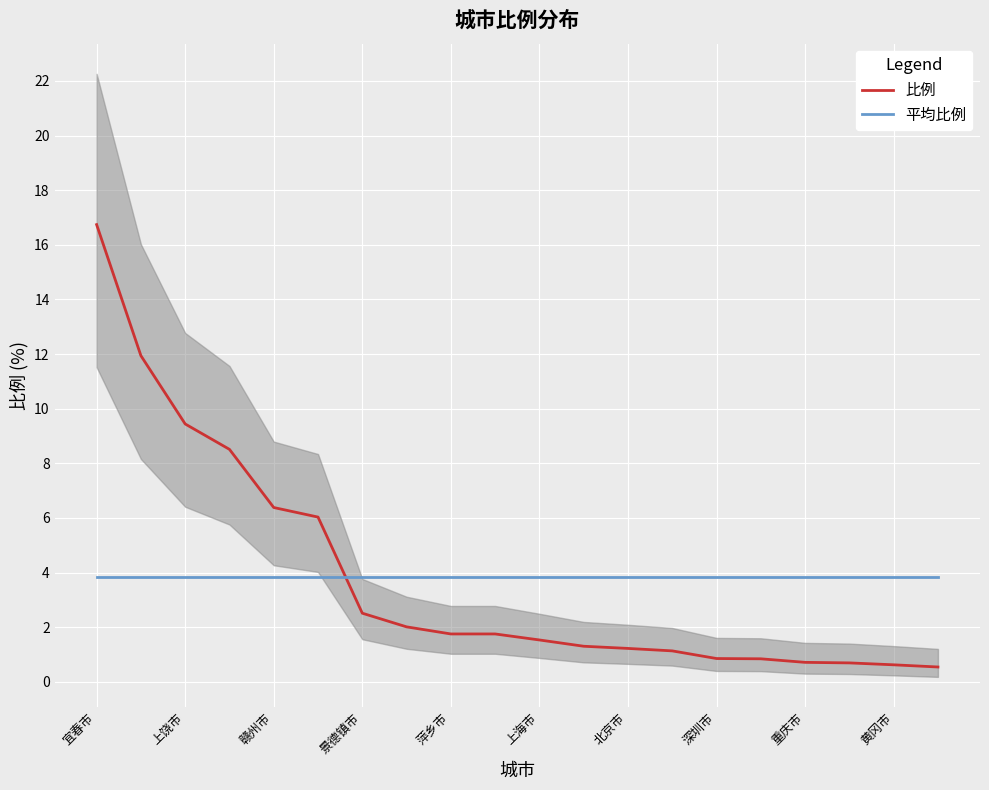

True or false: 比例 has more than 1 interior local peaks.

False